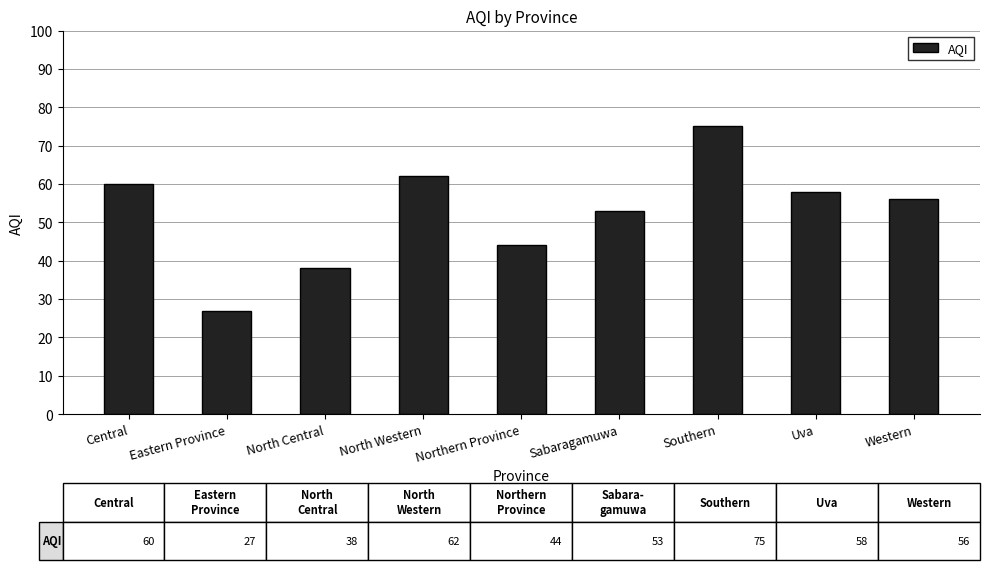

Between Eastern Province and North Western, which is larger?

North Western